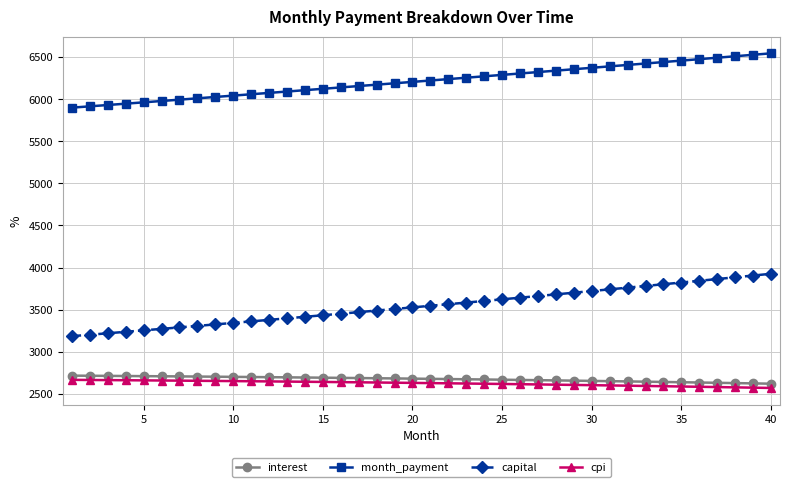

What is the minimum value for cpi?

2569.0